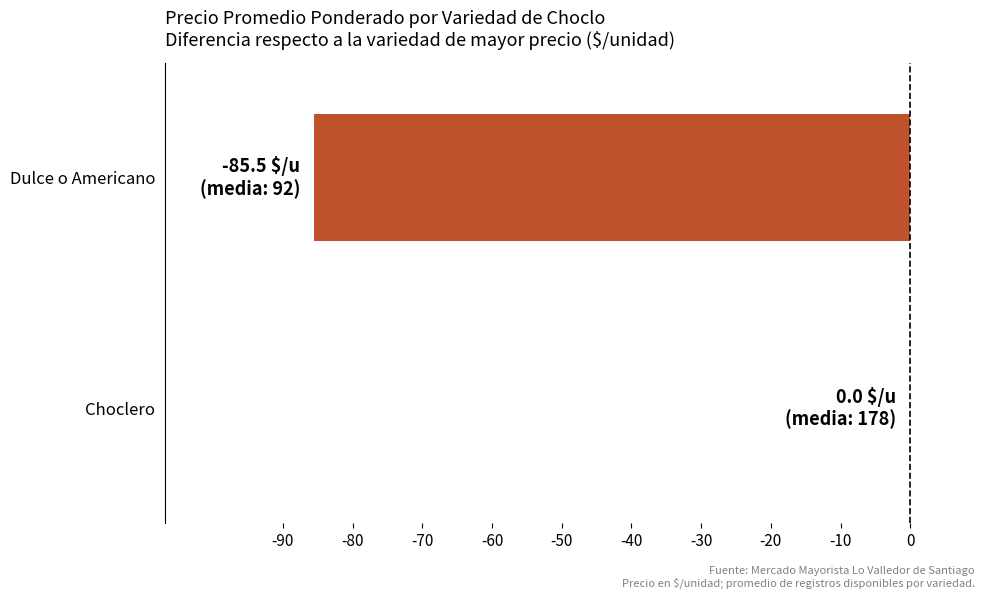

What is the sum of the values at Dulce o Americano and Choclero?

-85.5